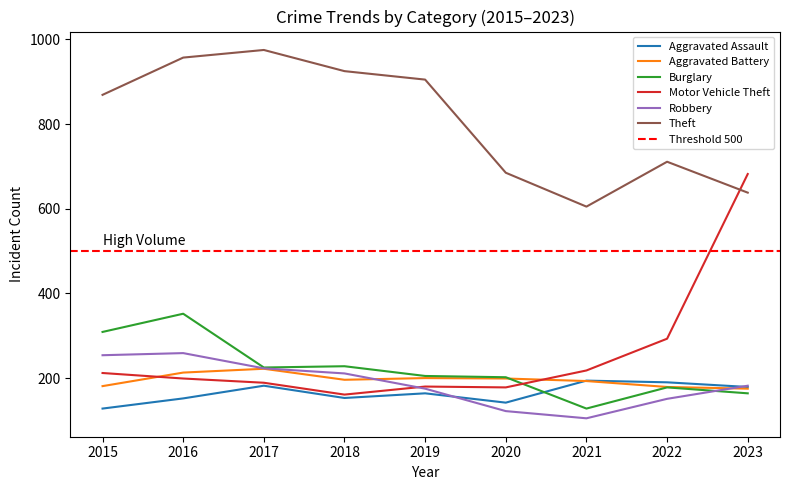

Which label corresponds to the largest value in the chart?

2017